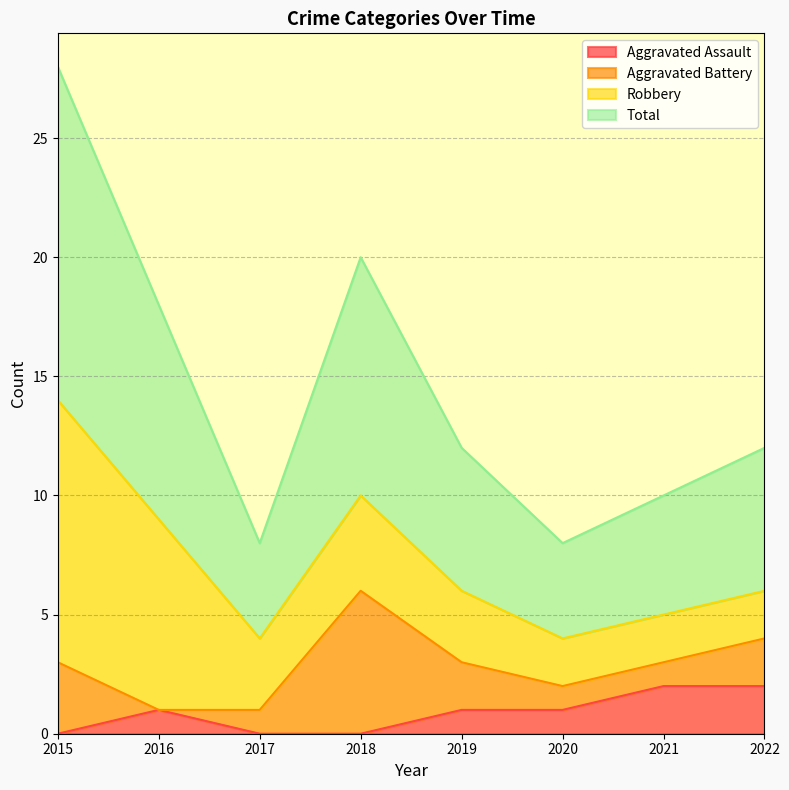

What value does the Aggravated Assault series have at 2016?

1